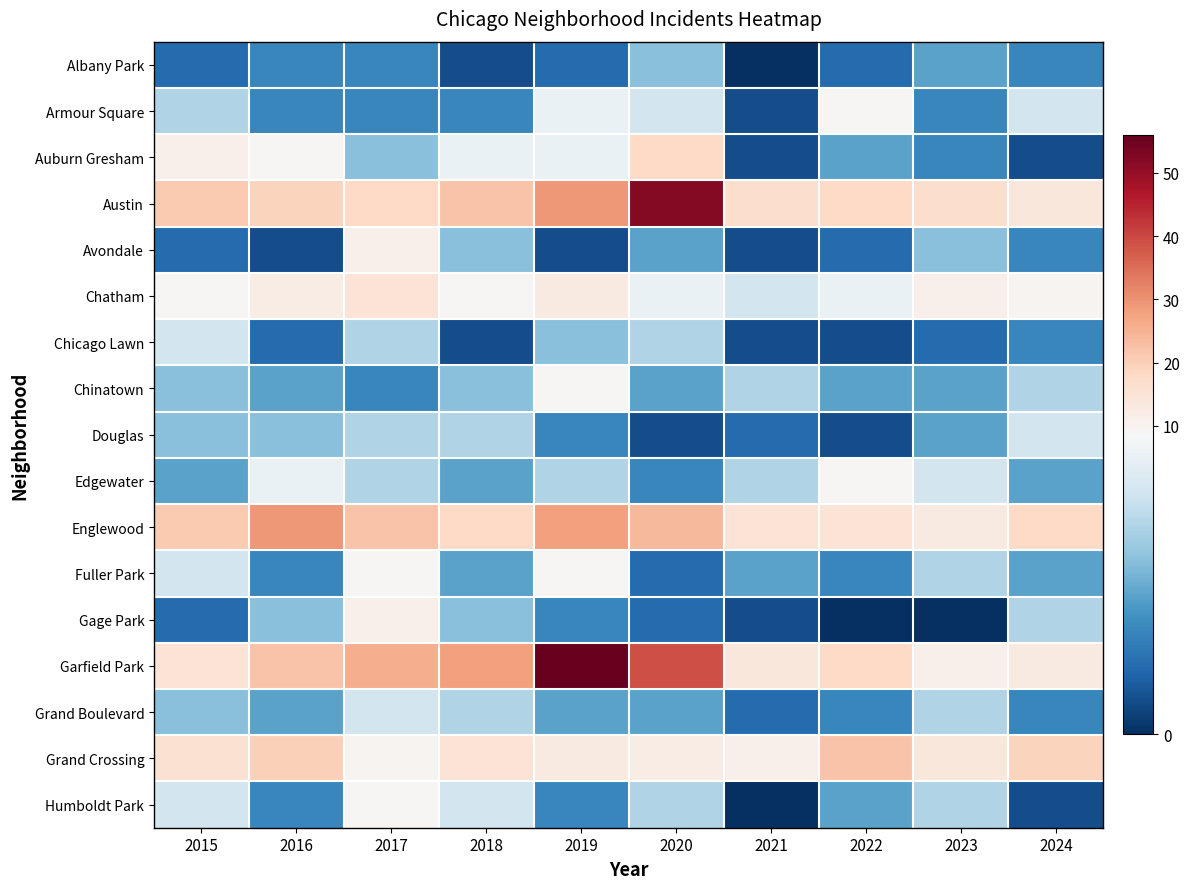

At which category does the chart reach its peak across all series?

2019